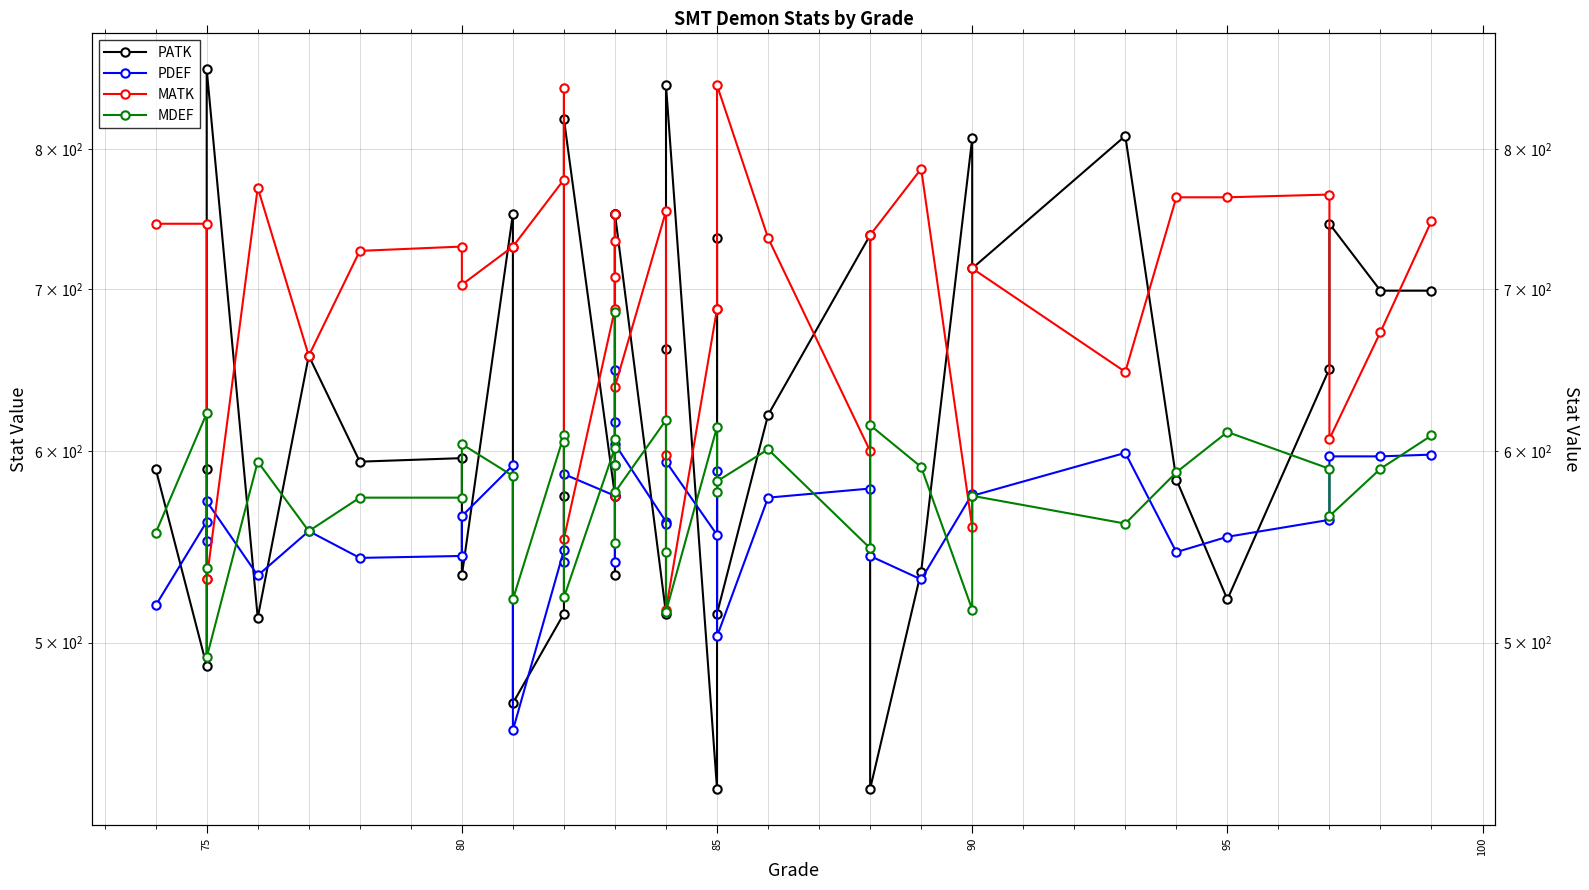

Does the chart have visible grid lines?

Yes